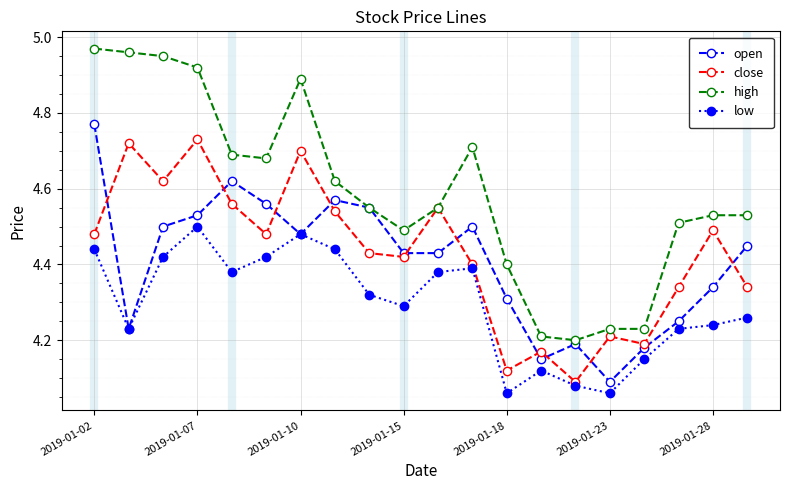

True or false: high and low intersect in this chart.

False